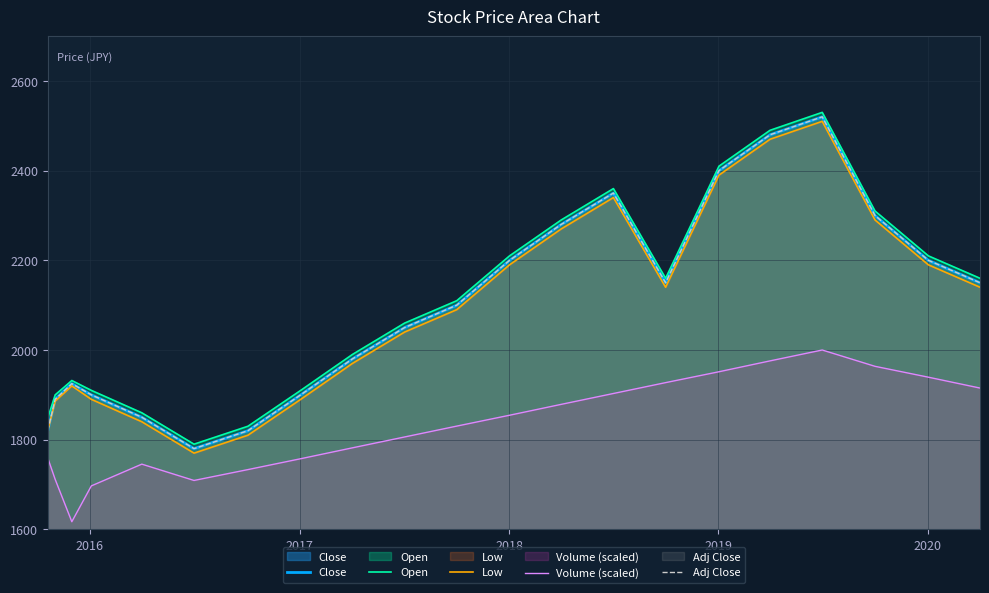

Does the chart display data point markers on the line(s)?

No